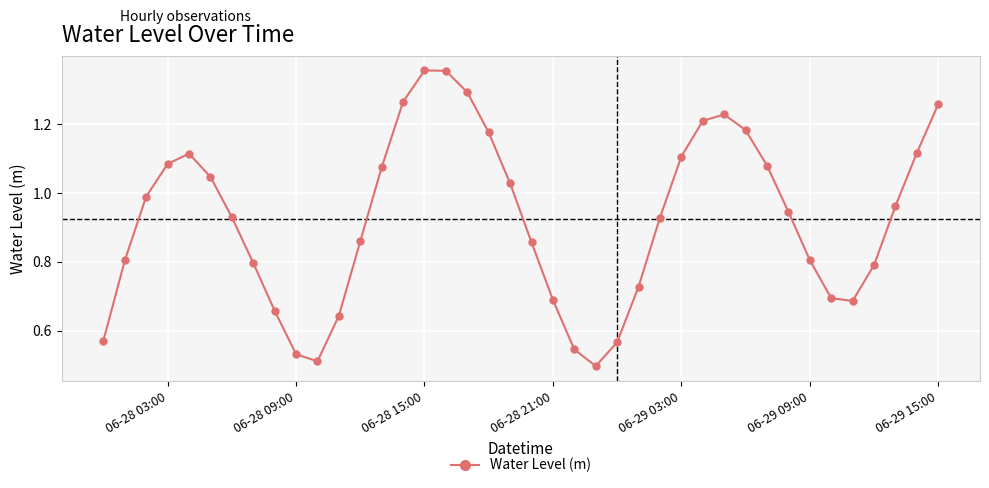

How many points are lower than both their immediate neighbors (excluding endpoints)?

3